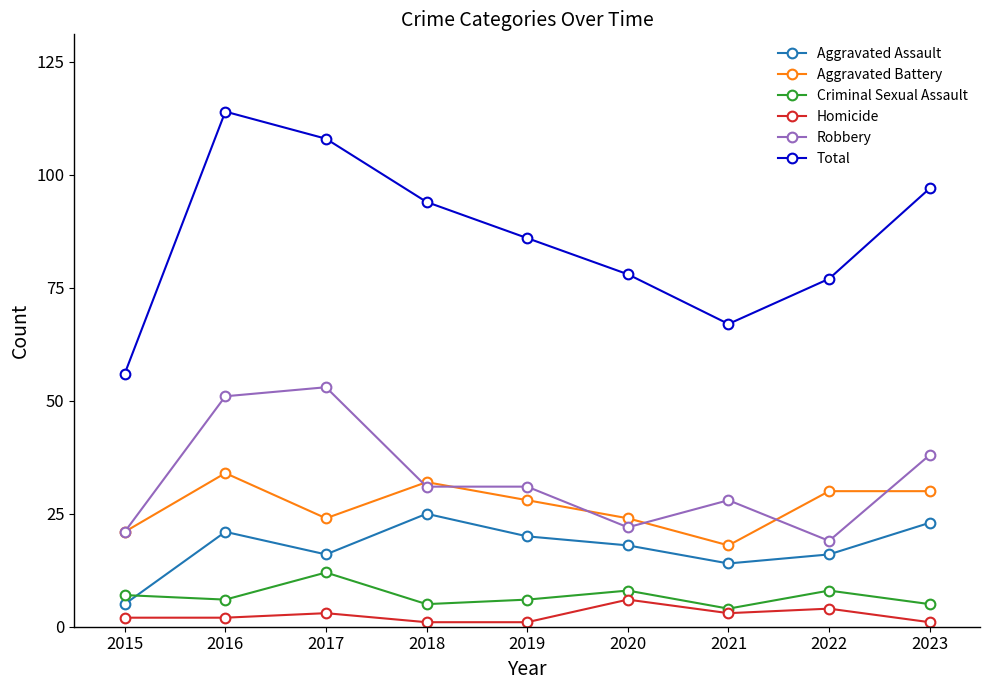

How many interior local valleys does the Aggravated Battery series have?

2